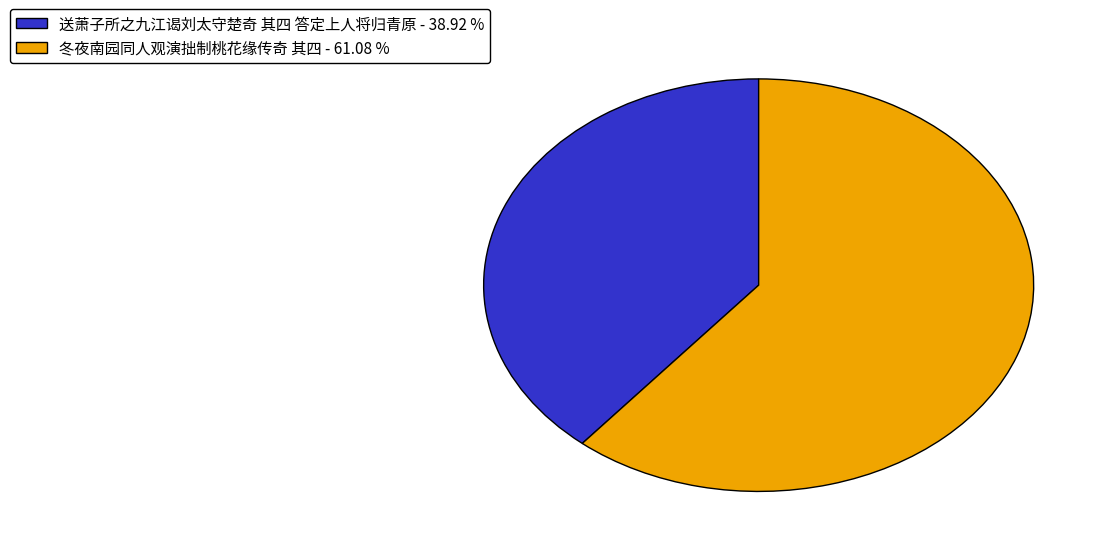

Do 送萧子所之九江谒刘太守楚奇 其四 答定上人将归青原 - 38.92 % and 冬夜南园同人观演拙制桃花缘传奇 其四 - 61.08 % together represent more than half of the pie?

Yes